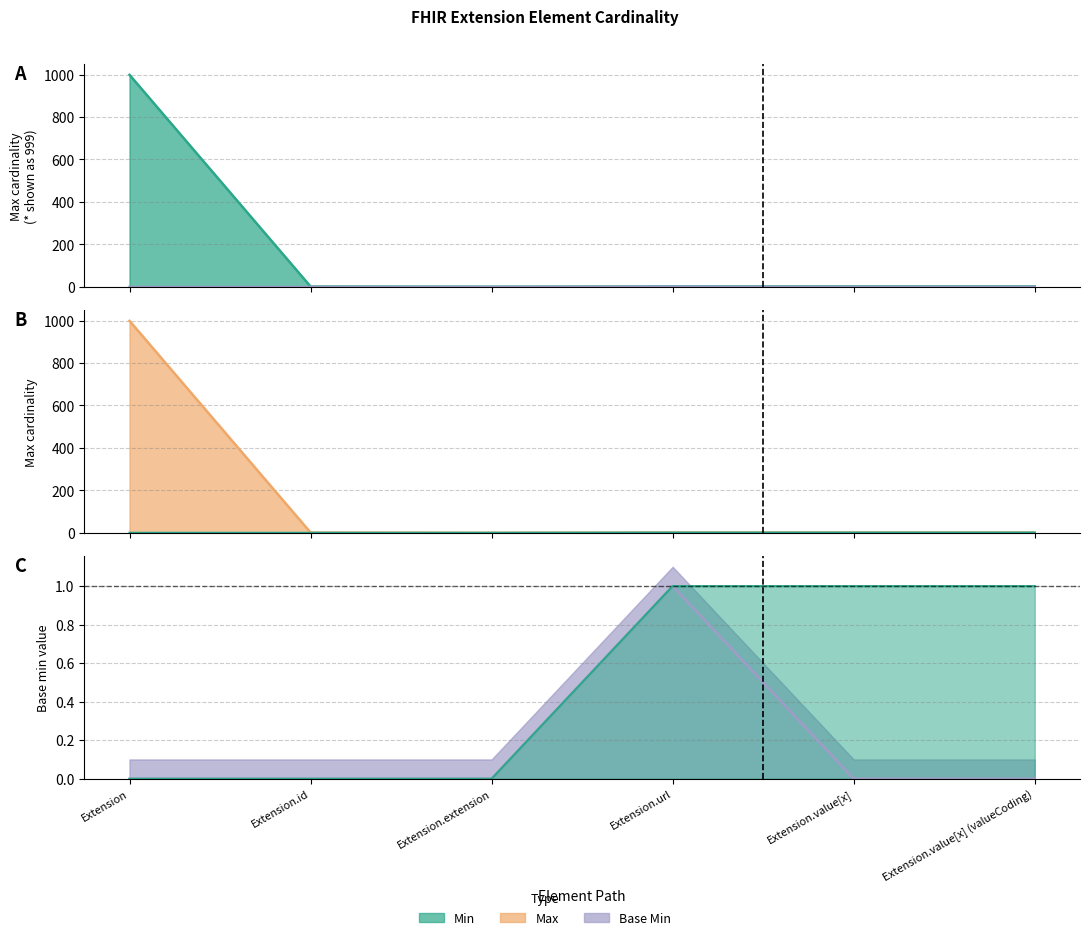

How many interior local valleys does the Max_numeric series have?

1